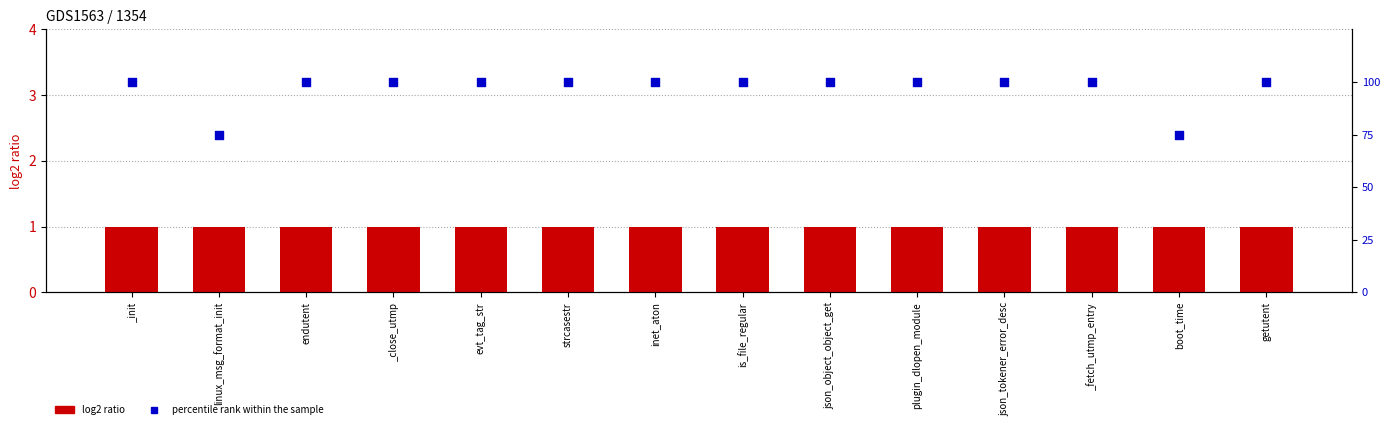

Which series has the largest total across all categories?

percentile rank within the sample